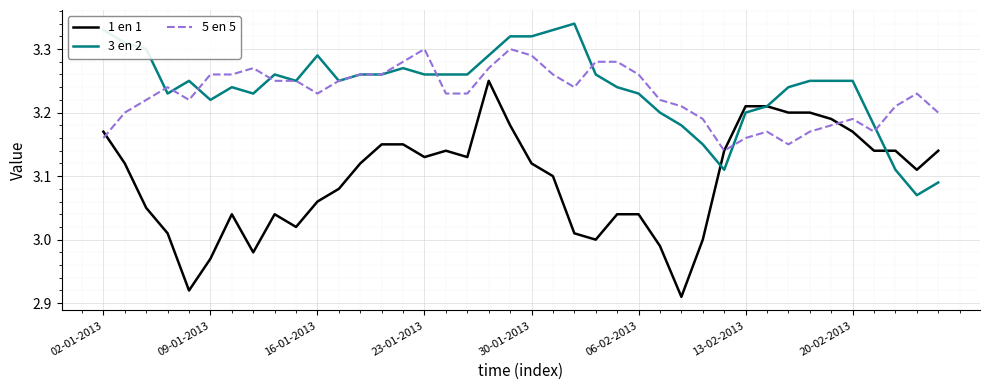

List the series in order of their peak value, lowest first.

1 en 1, 5 en 5, 3 en 2